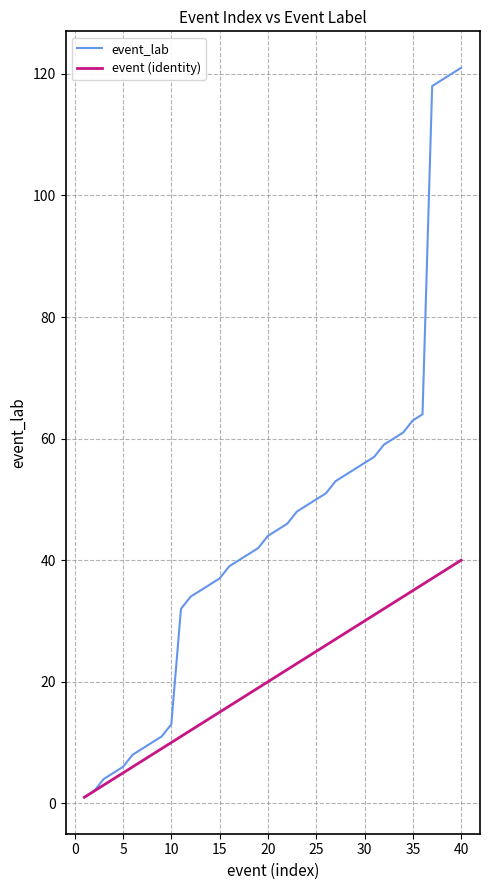

Which series has the largest total across all categories?

event_lab